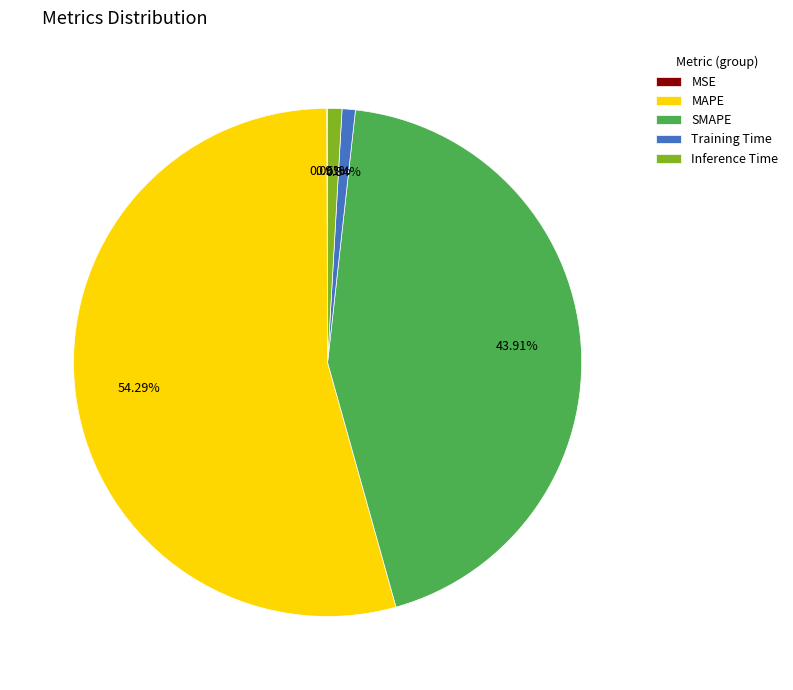

Does MAPE represent more than half of the total?

Yes